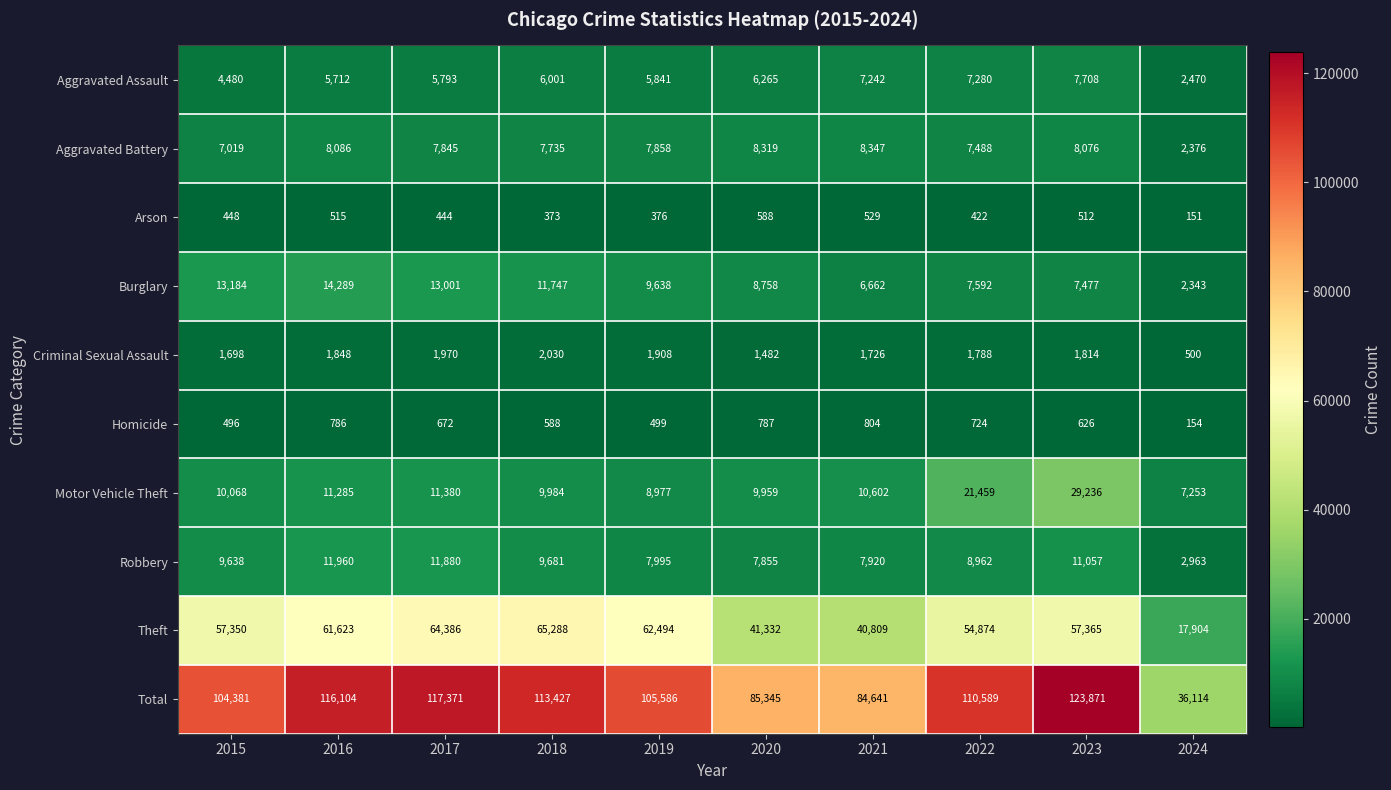

What is the difference between the maximum and minimum values in the Burglary series?

11946